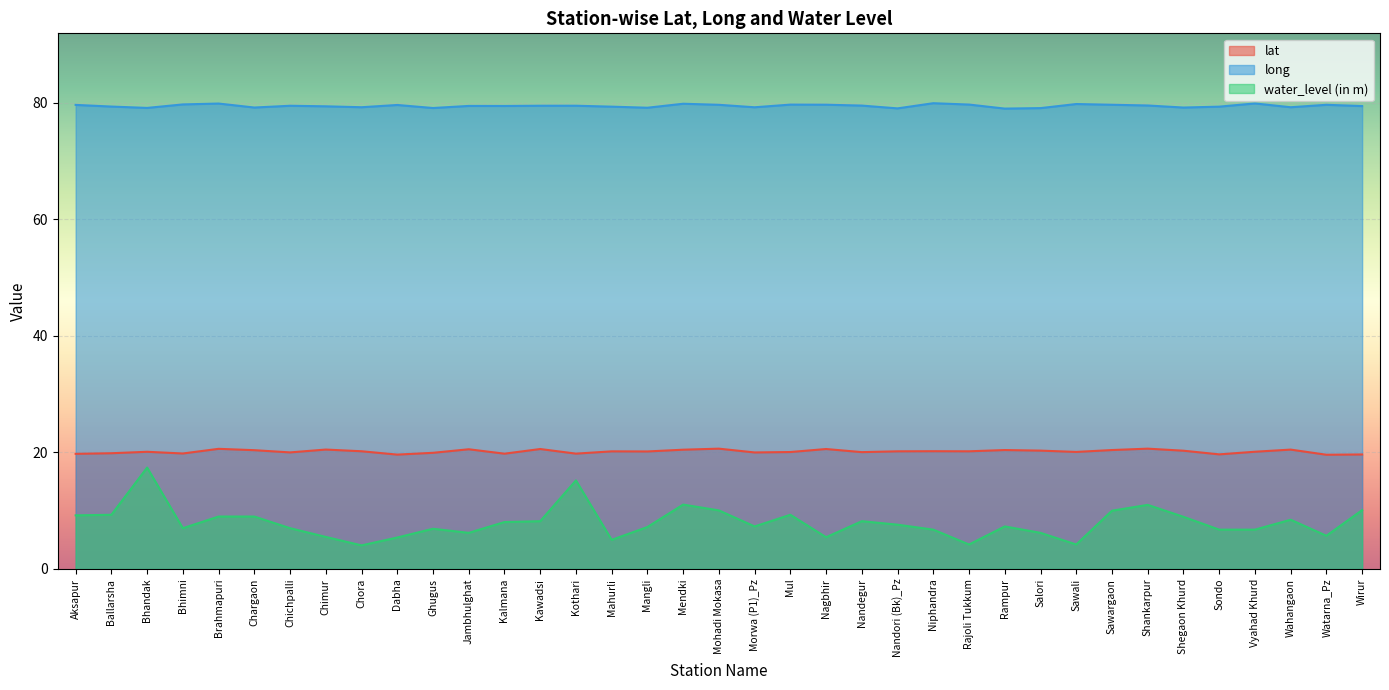

At which category is the sum across all series the highest?

Bhandak